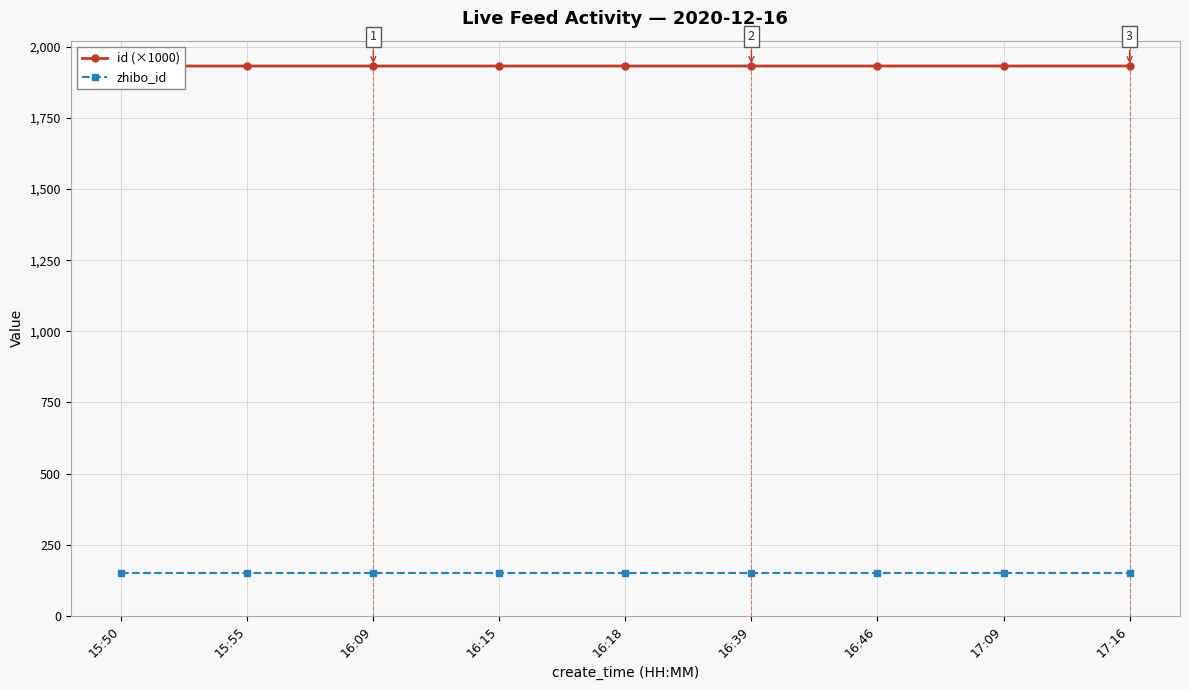

Is it true that id (×1000) equals 2899.6 at 16:39?

False